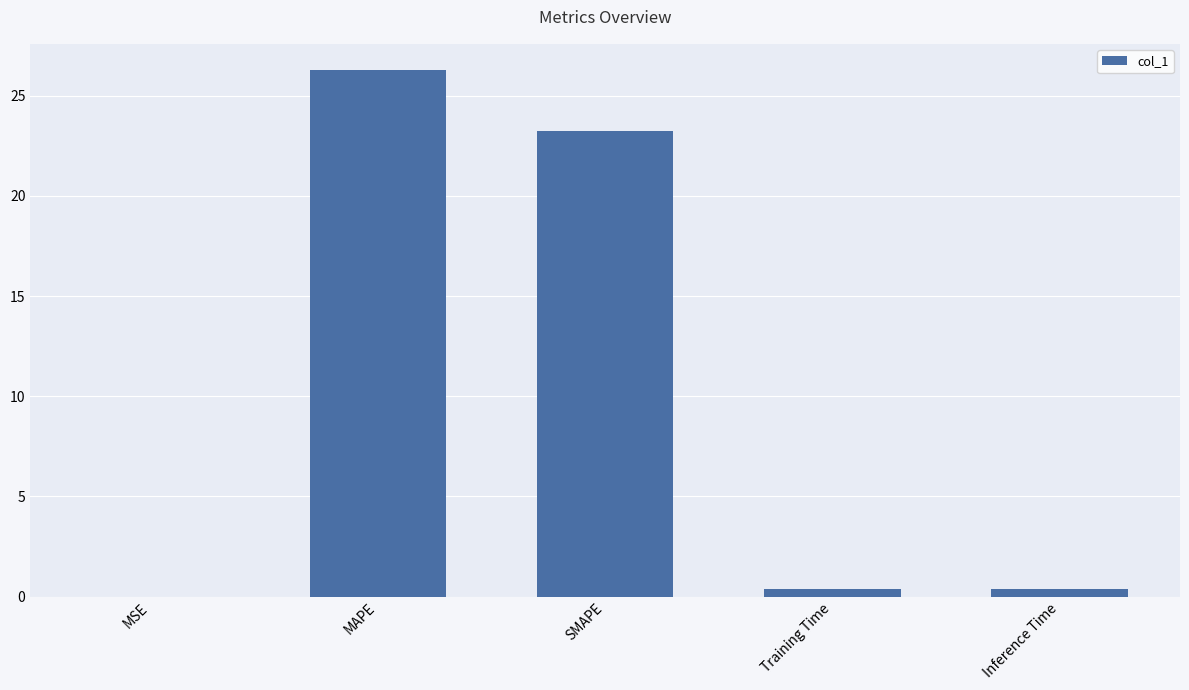

What is the sum of all values?

50.3